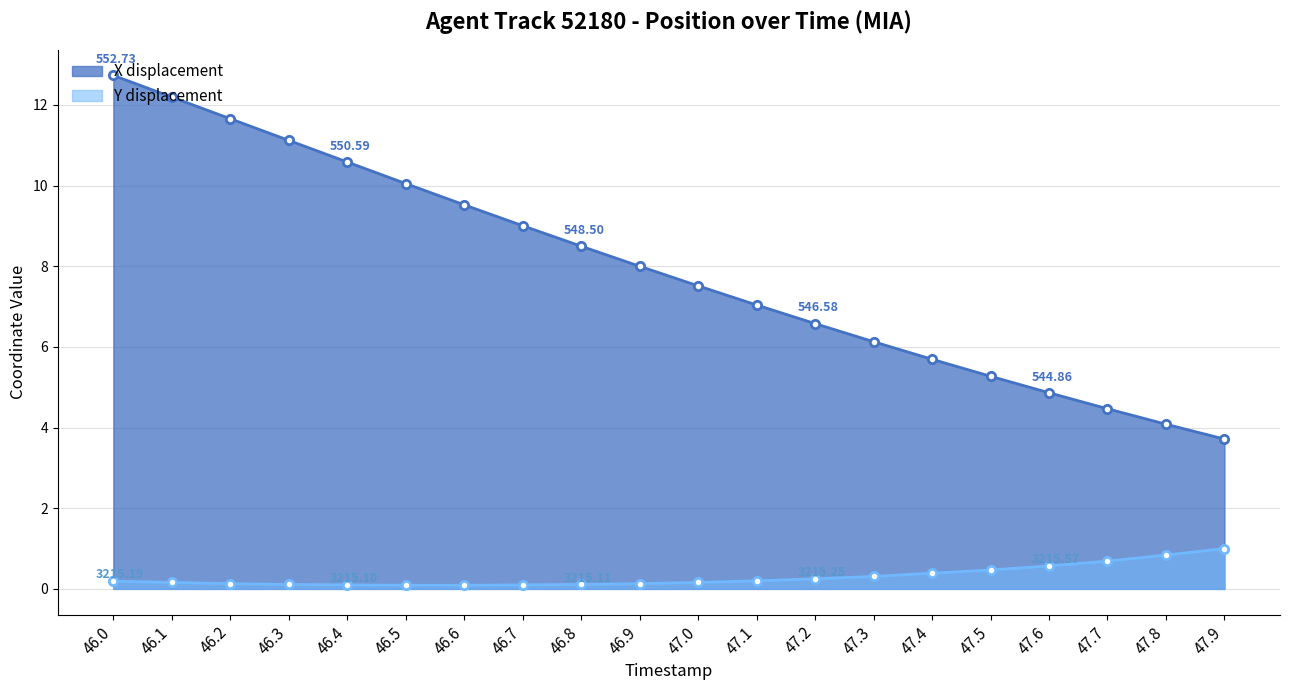

What value does the X displacement series have at 47.2?

6.6